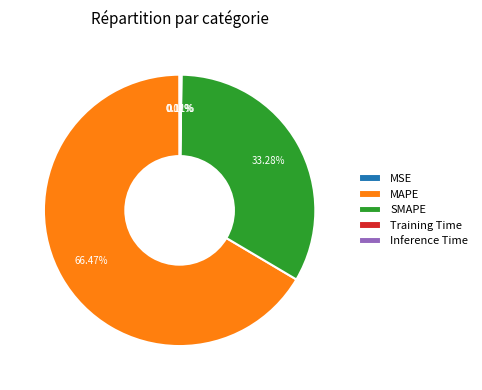

Does SMAPE account for over 50% of the chart?

No